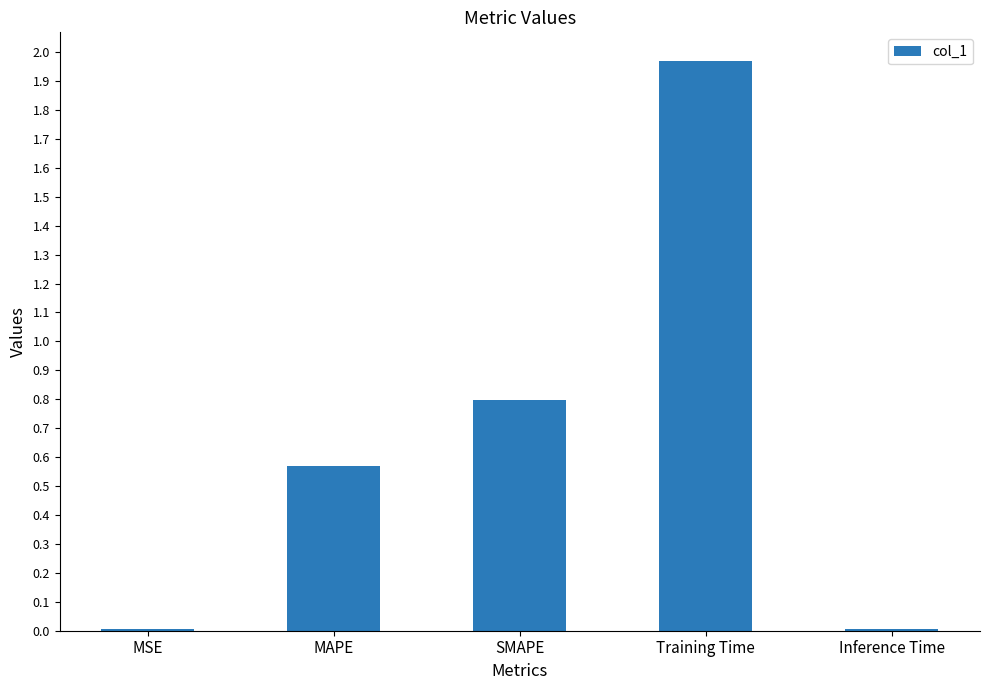

The chart shows a value of 0.0 at MSE. True or false?

True